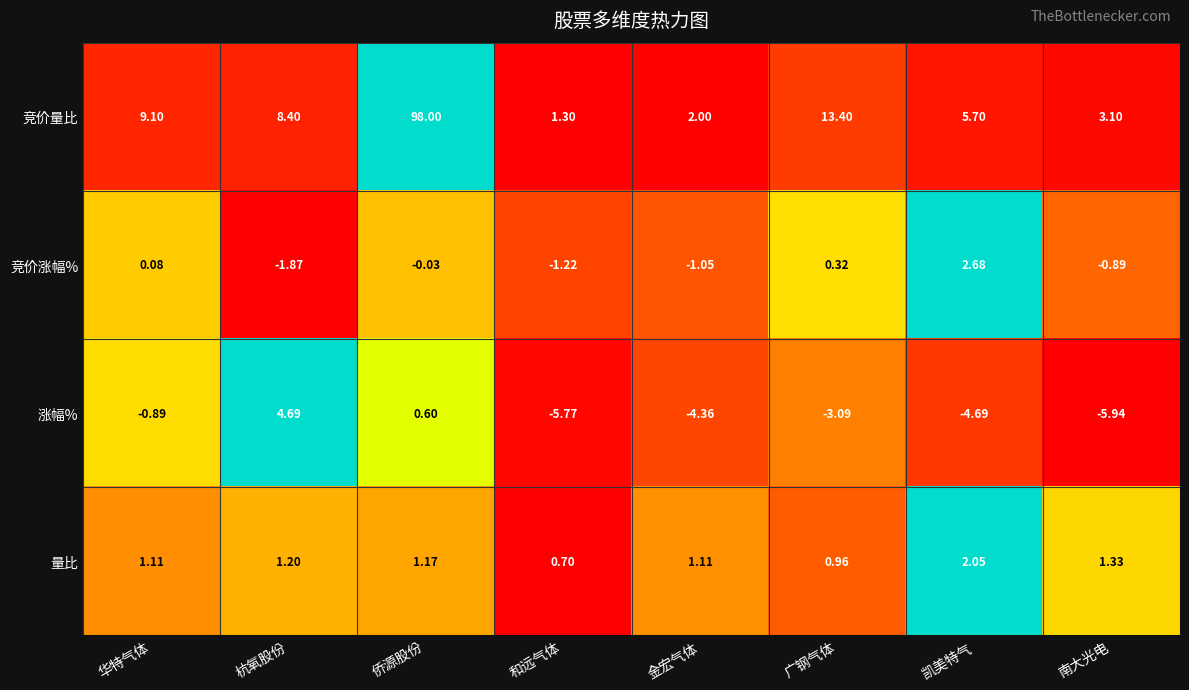

At how many categories does at least one series exceed 0?

8